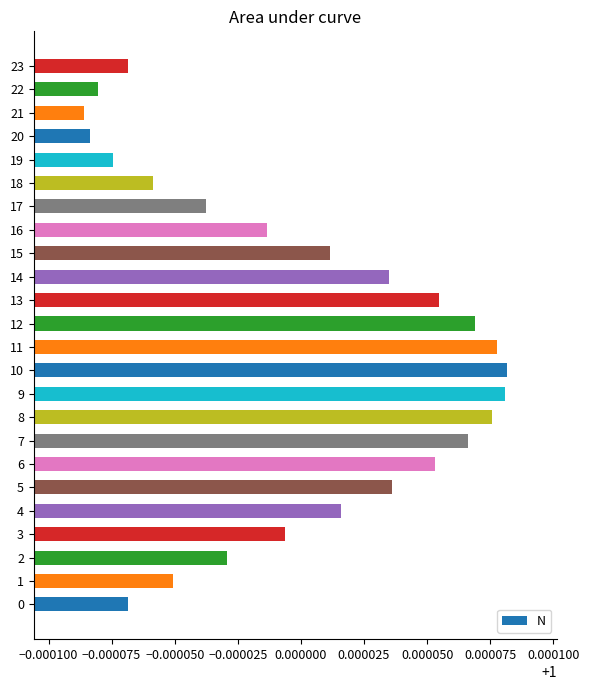

What is the sum of all values?

24.0